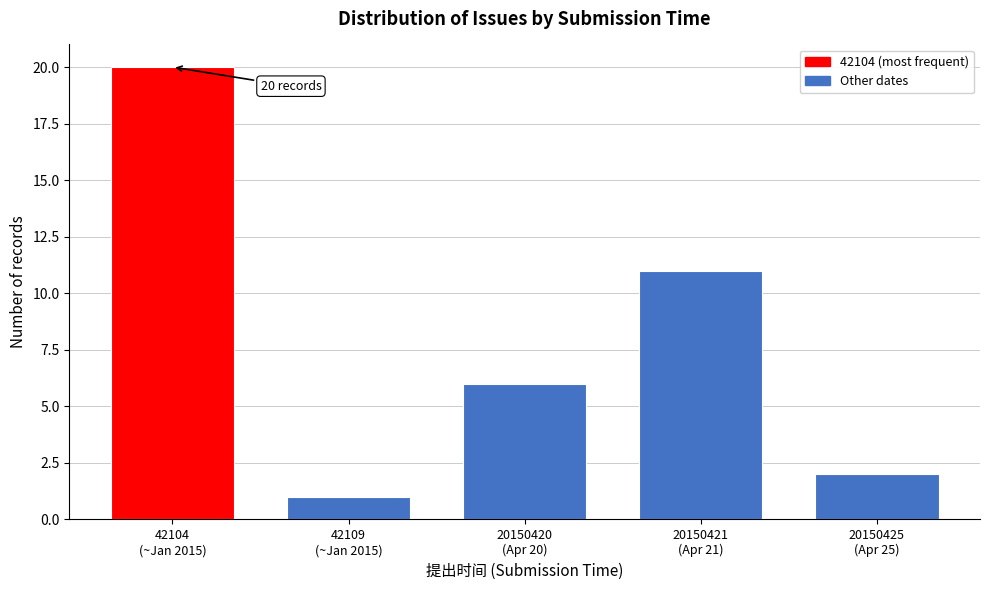

Reading right to left, transcribe all the data shown in this chart.

2	11	6	1	20